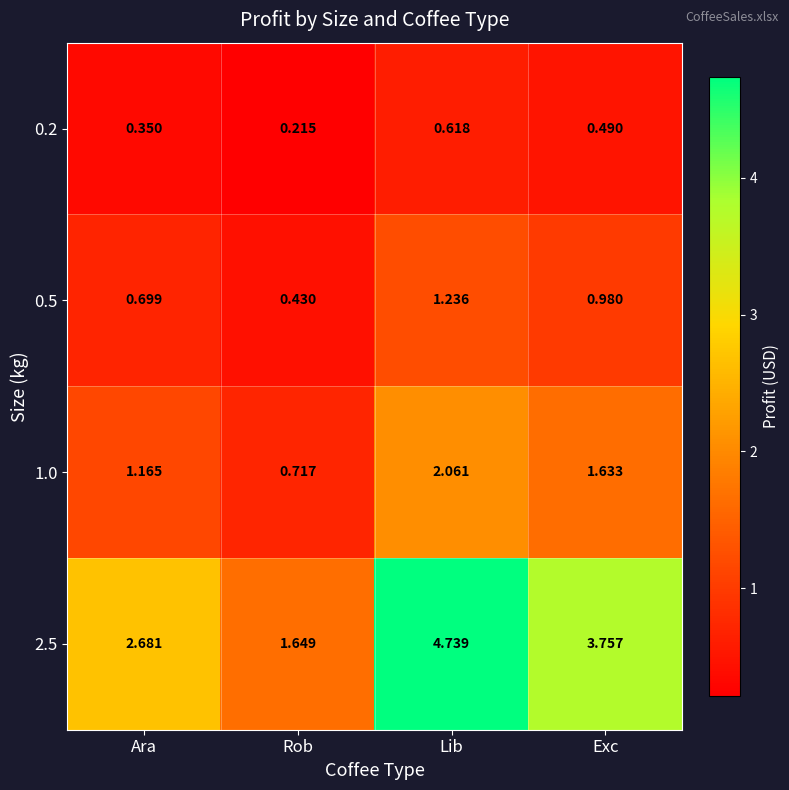

Is the value of 1.0 at Ara greater than the value of 2.5 at Exc?

No